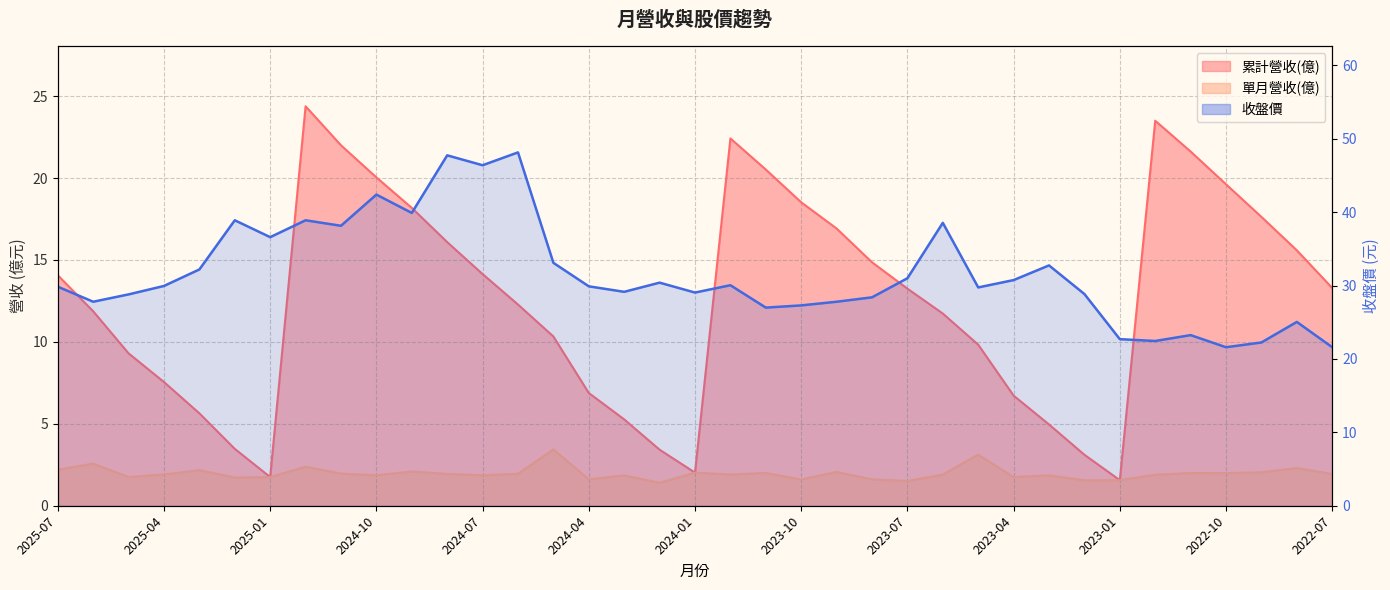

True or false: 單月營收(億) and 累計營收(億) cross at least once.

False